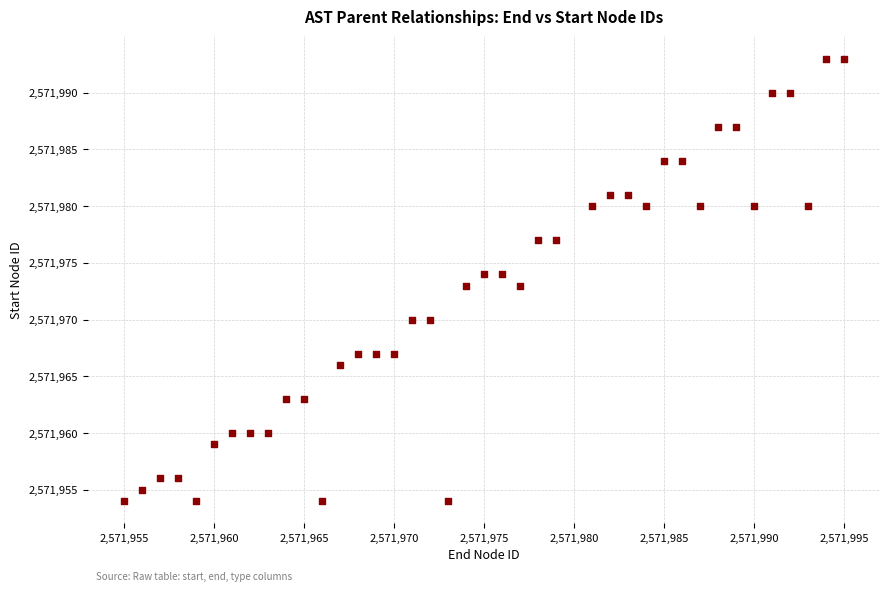

What is the range of X values (max minus min)?

40